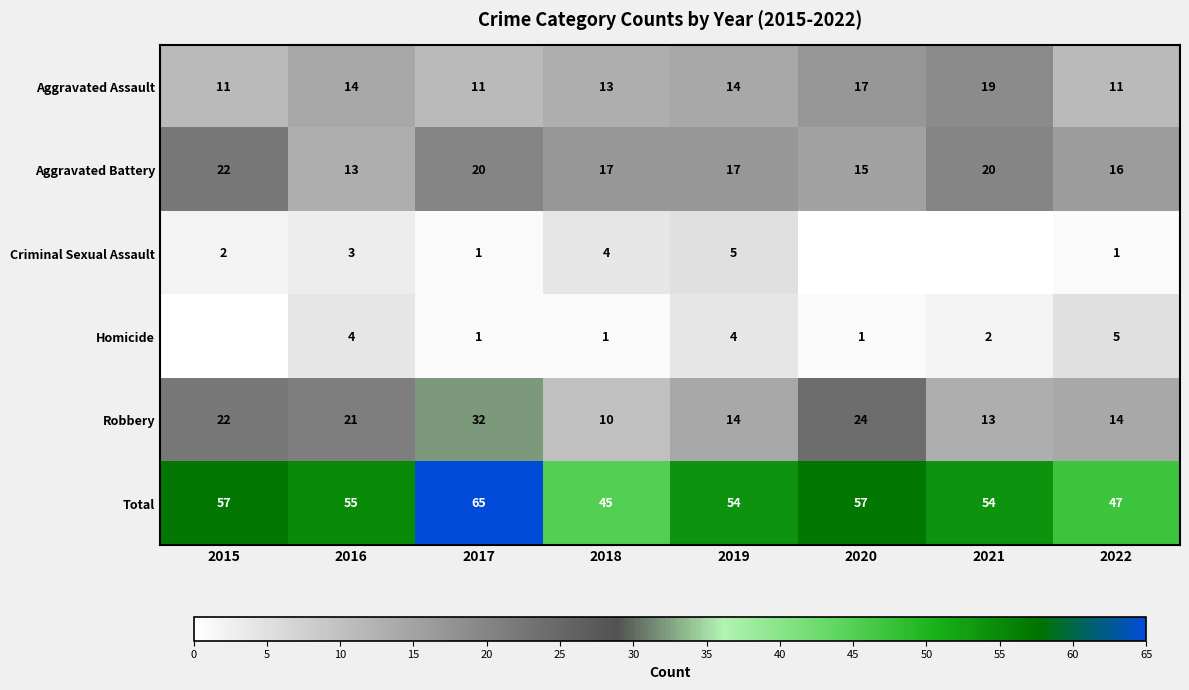

At which label does Aggravated Assault reach its peak?

2021